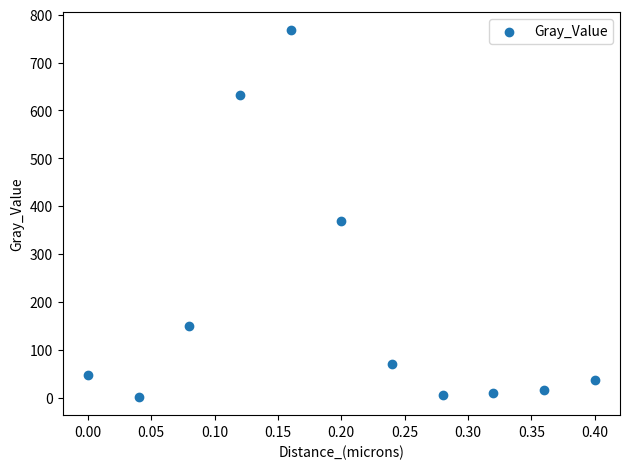

What is the average Y value?

191.5